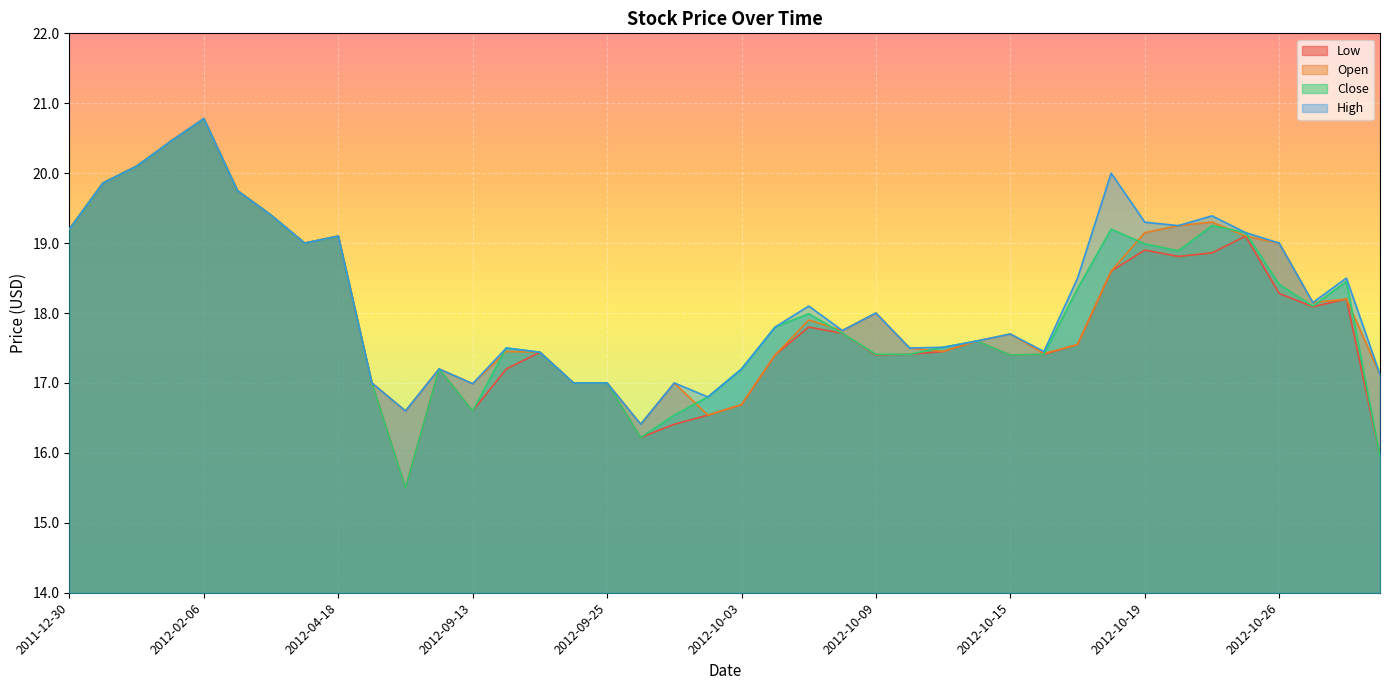

How many values in the High series exceed 18?

19